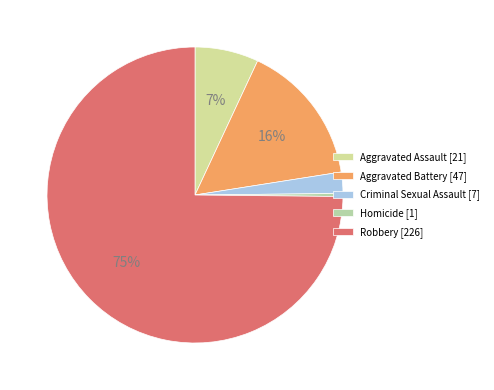

Is it true that Homicide is 0% of the pie?

True